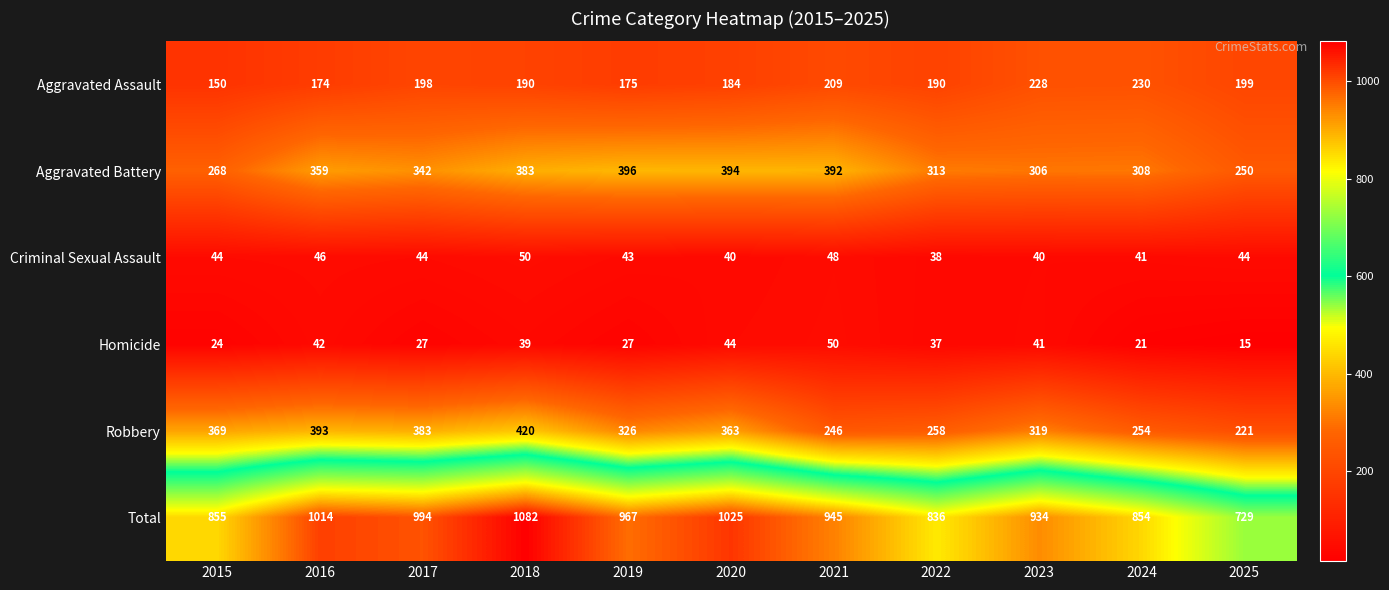

What is the difference between the Total values at 2022 and 2025?

107